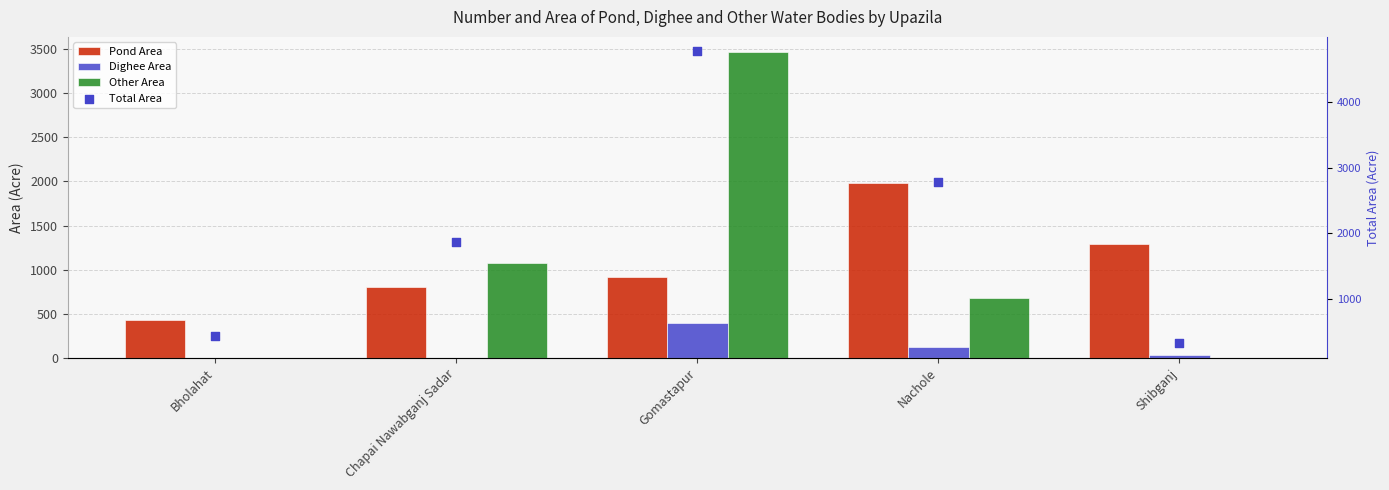

Which series has the widest spread of Y values?

Total Area